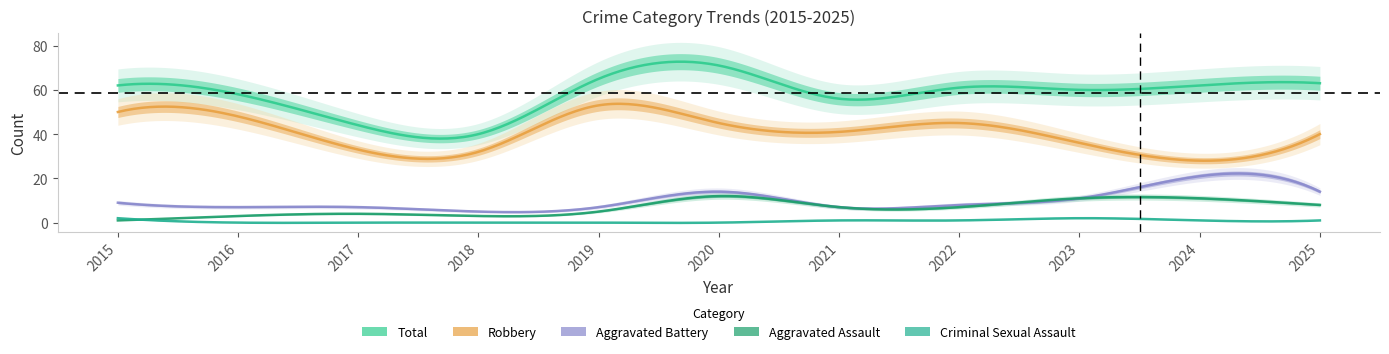

At which label does Aggravated Battery first exceed 8?

2015